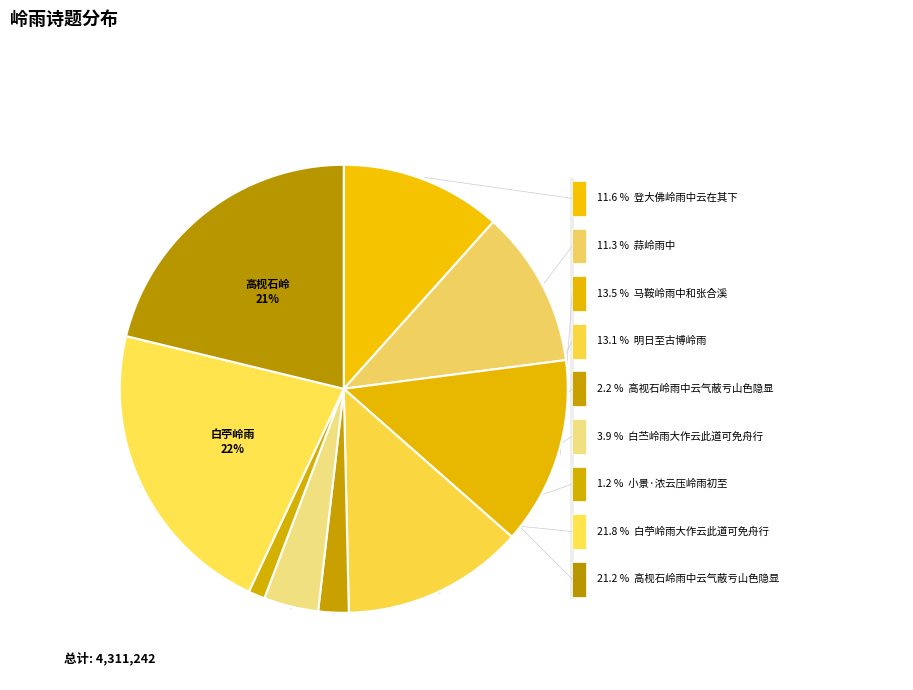

Combined, do 马鞍岭雨中和张合溪 and 明日至古博岭雨 account for over 50%?

No